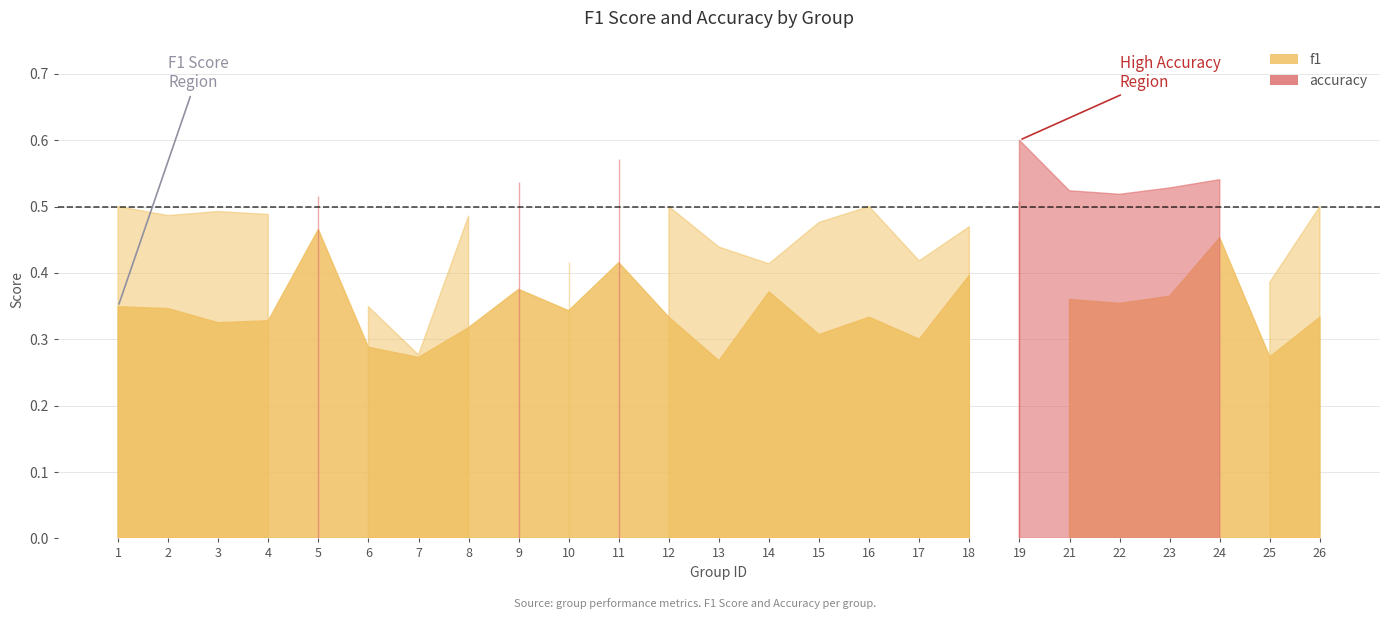

What is the value of the f1 point at the 22nd from the left?

0.4